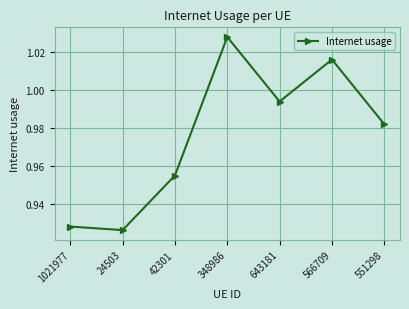

What is the sum of all values?

6.8